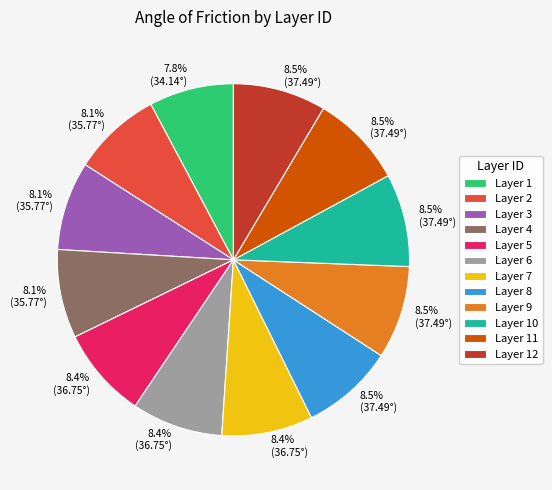

What percentage is the Layer 1 slice, to the nearest percent?

8%